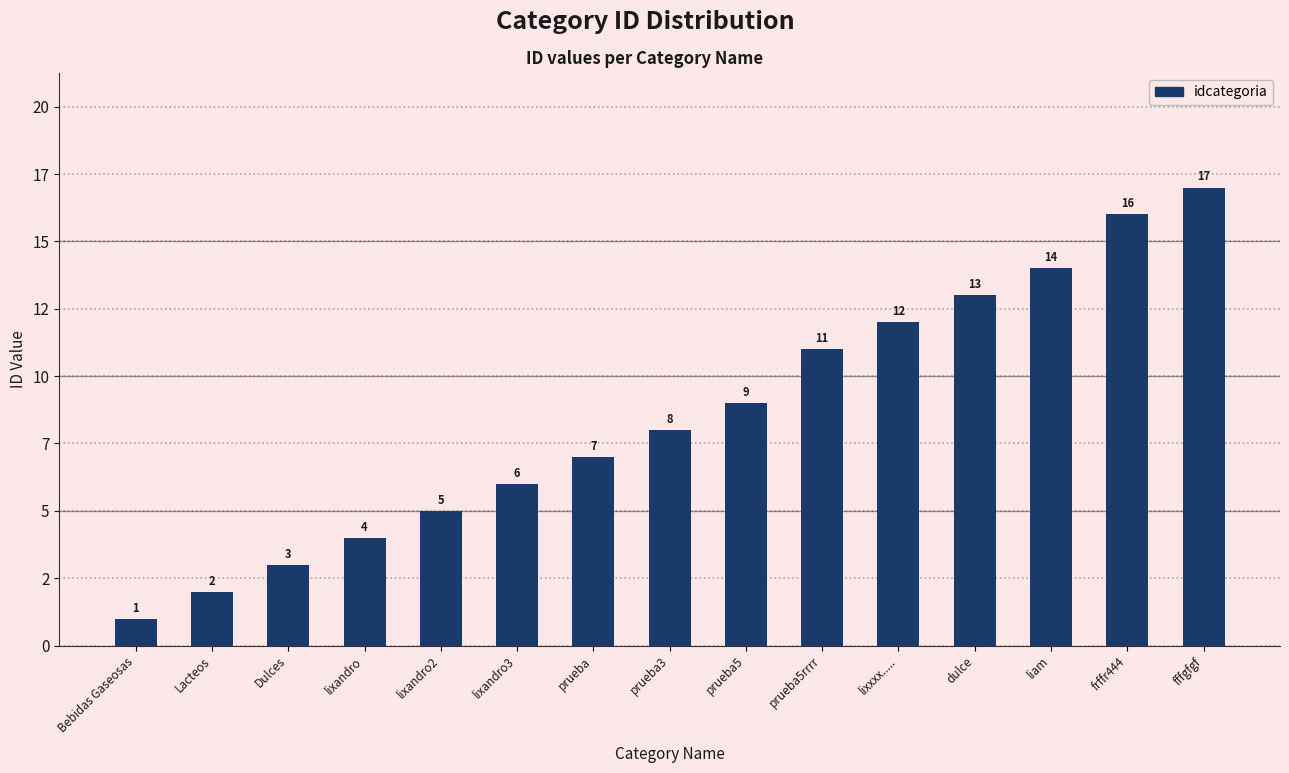

Between fffgfgf and lixandro2, which is larger?

fffgfgf